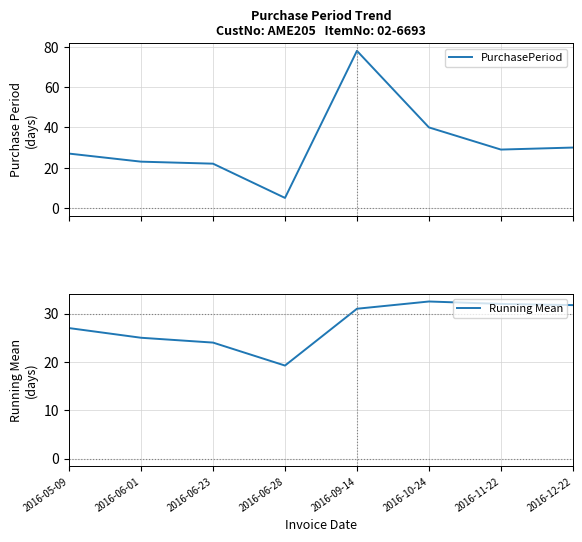

At how many categories does at least one series exceed 50?

1